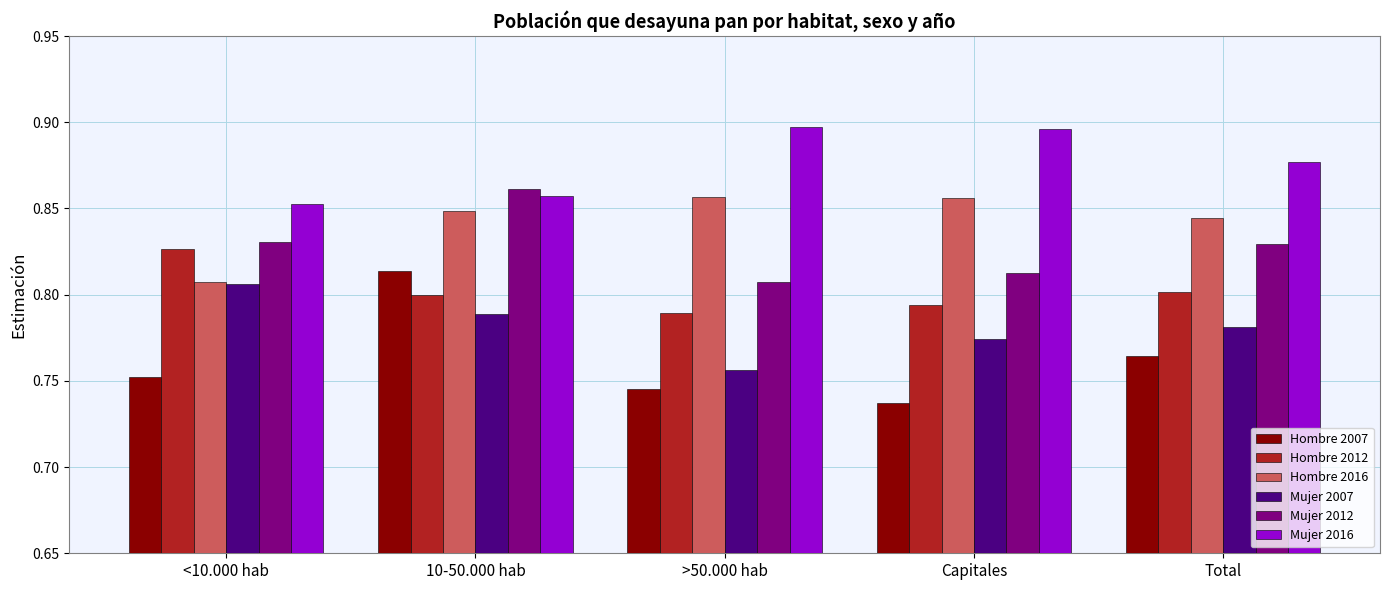

Which series has the widest spread of values?

Hombre 2007